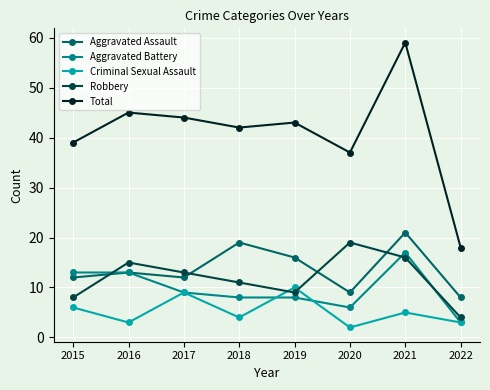

Is the value of Total at 2022 greater than the value of Criminal Sexual Assault at 2016?

Yes